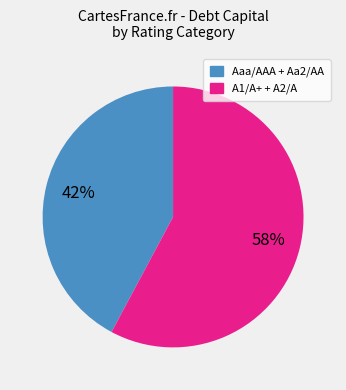

To the nearest percent, what is the difference between the largest and smallest slice percentages?

16%